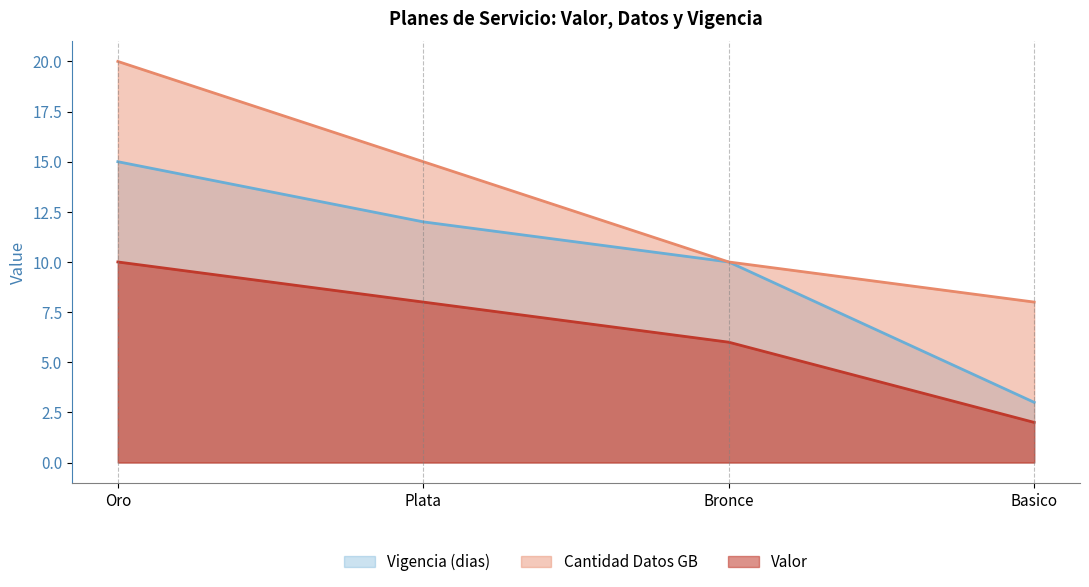

What is the spread (max minus min) of values at Plata?

7